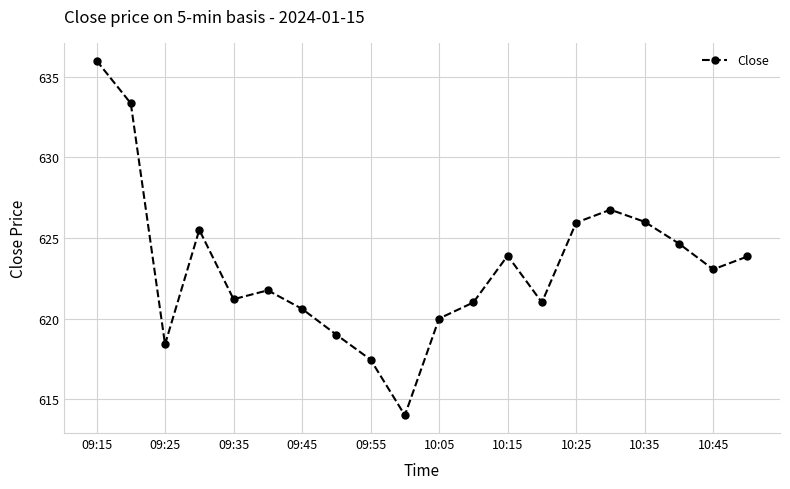

How many lines are shown in the chart?

1